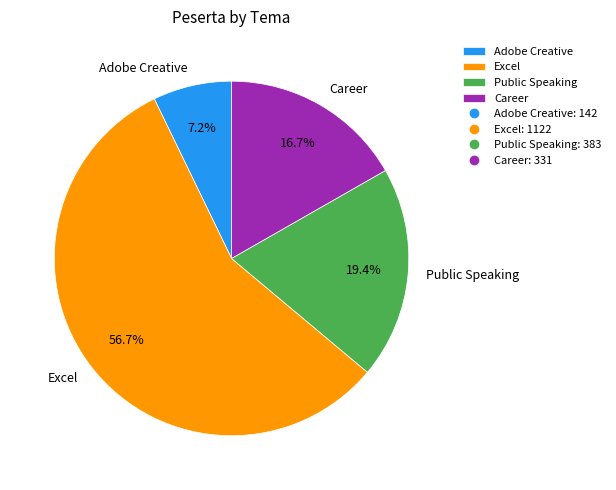

To the nearest percent, what is the difference between the Public Speaking and Adobe Creative slice percentages?

12%